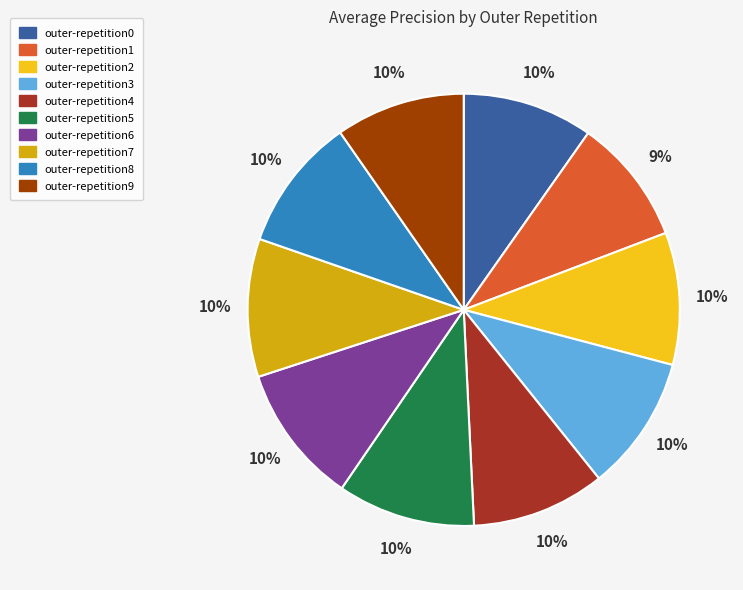

To the nearest percent, what is the combined percentage of outer-repetition6 and outer-repetition2?

20%